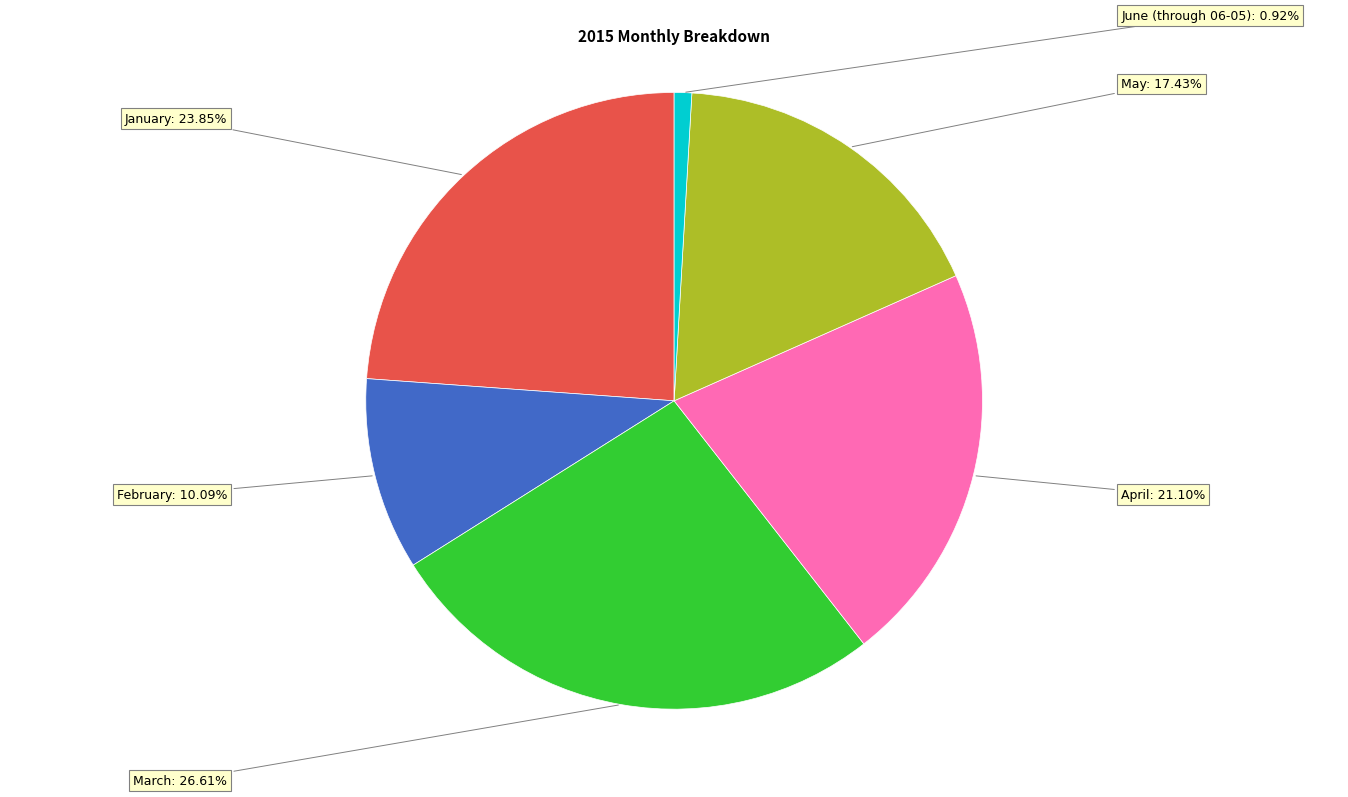

Does any single category account for the majority?

No